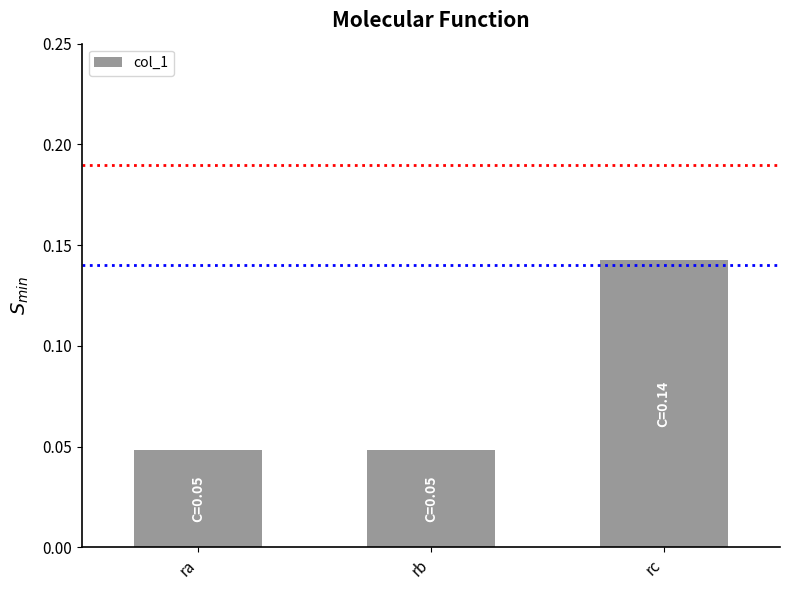

What is the change in value from rb to rc?

+0.1